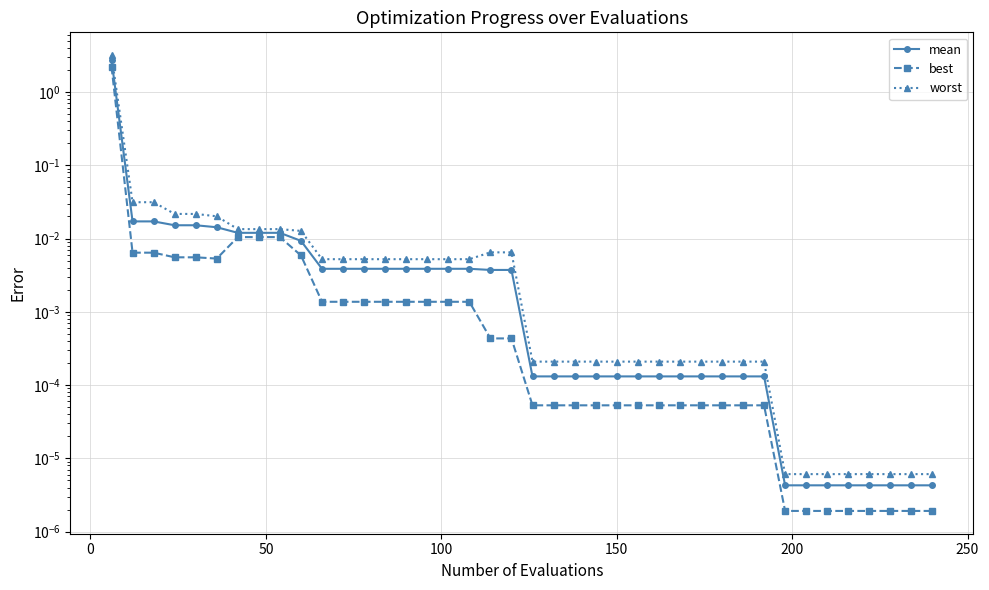

True or false: best has more than 2 interior local peaks.

False